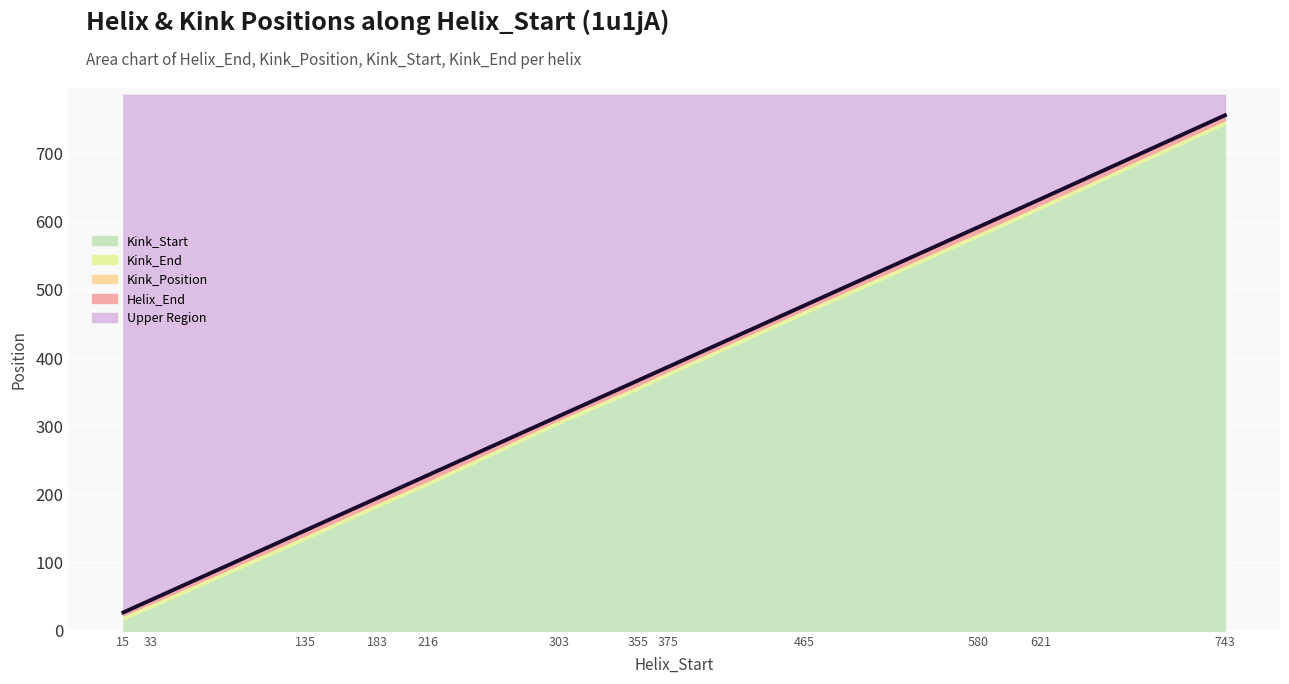

True or false: the data shows 45 at 33.

True